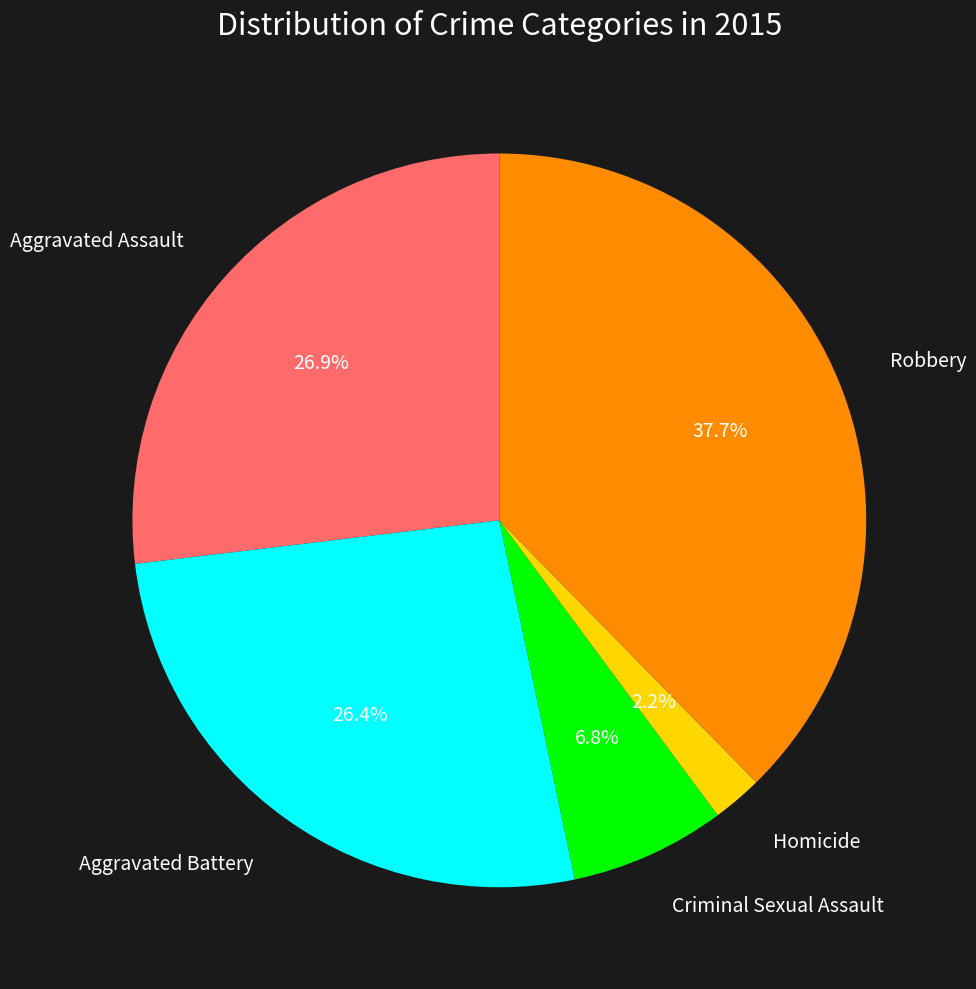

Does any single category account for the majority?

No